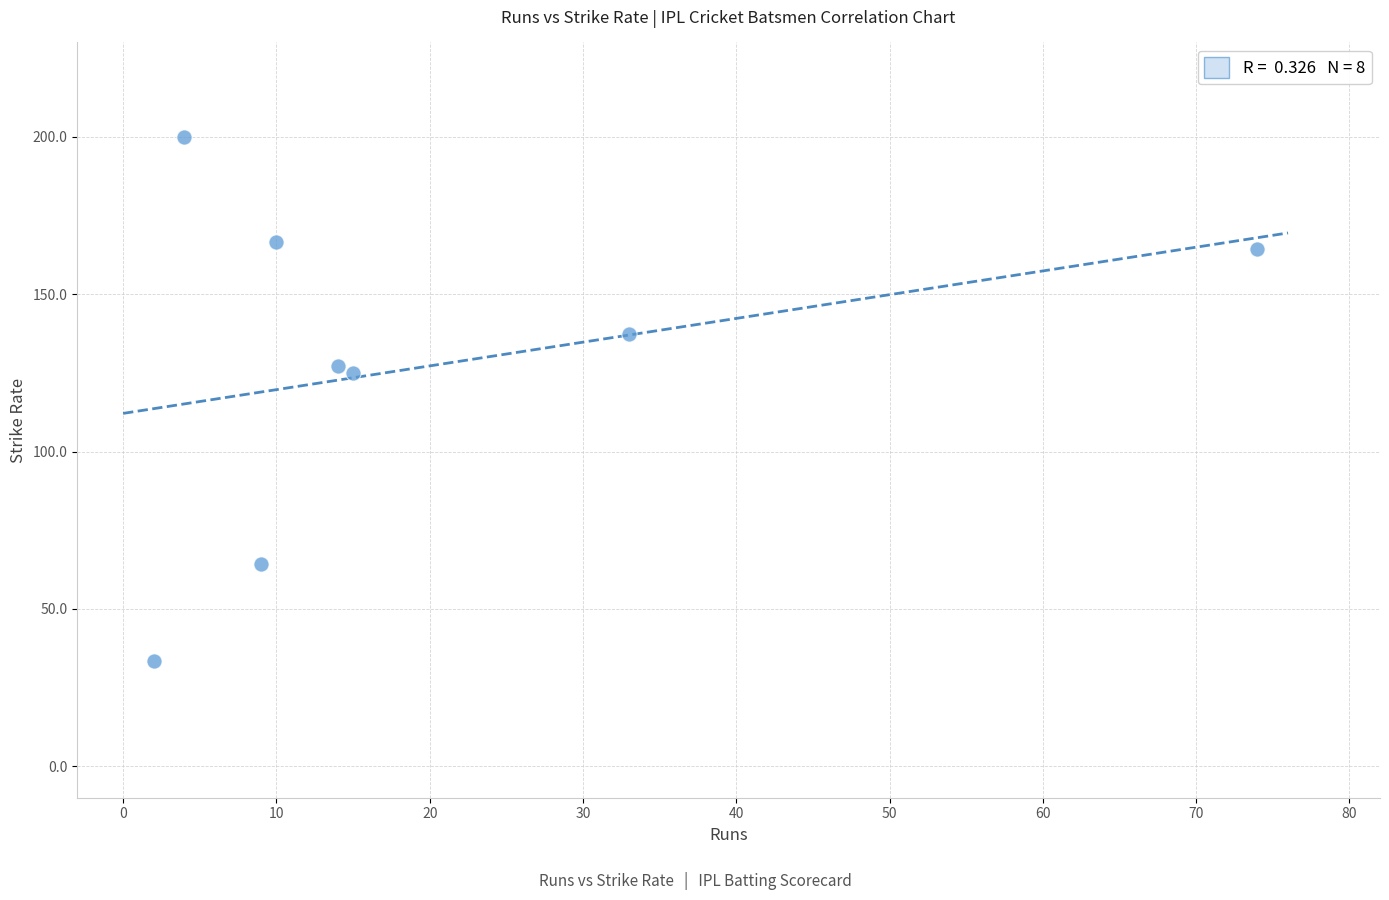

What is the average X value?

20.1